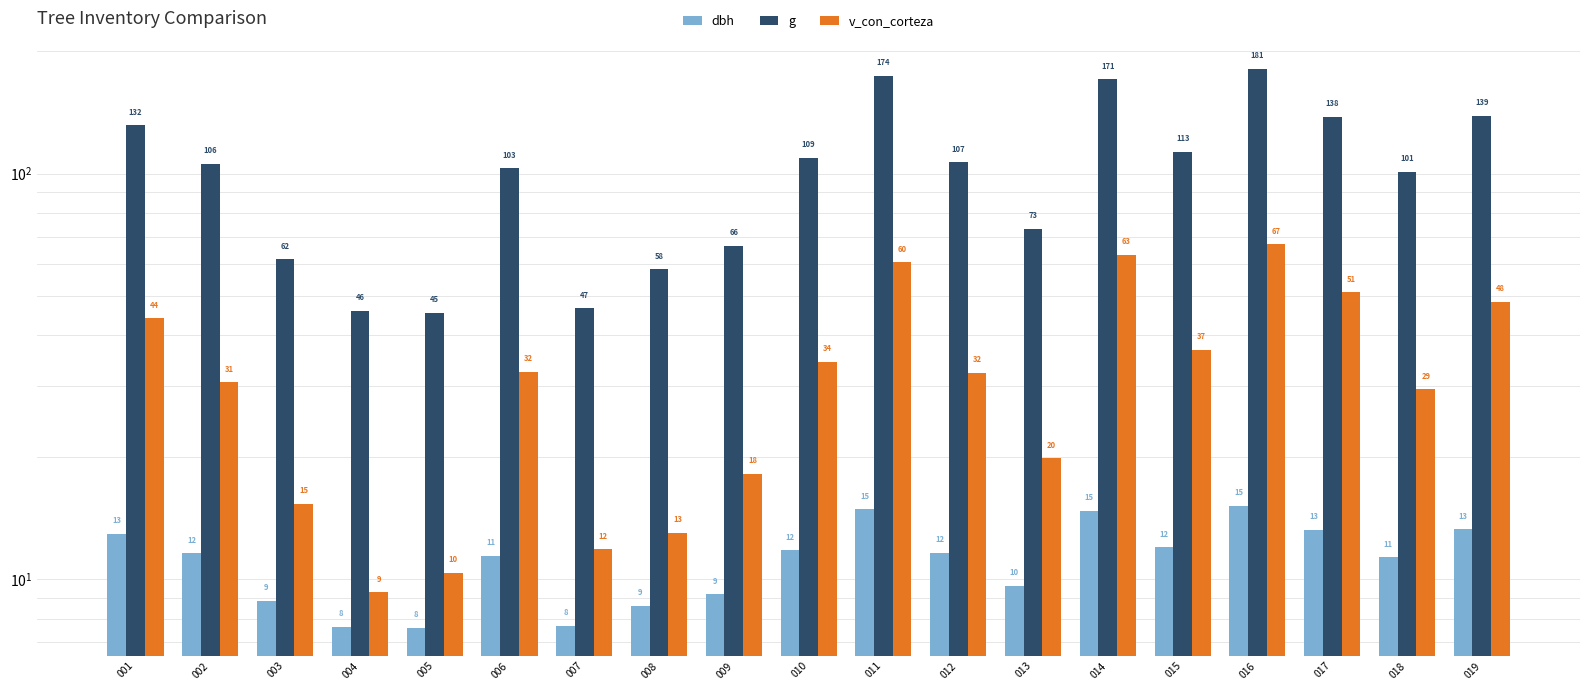

Which label corresponds to the largest value in the chart?

016